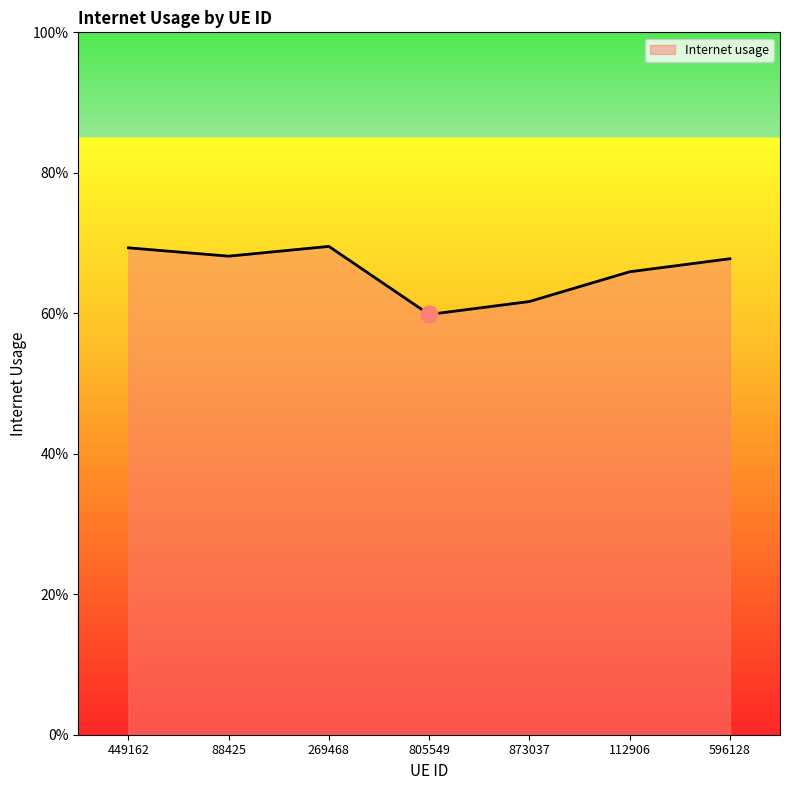

Which has a higher value, 449162 or 112906?

449162